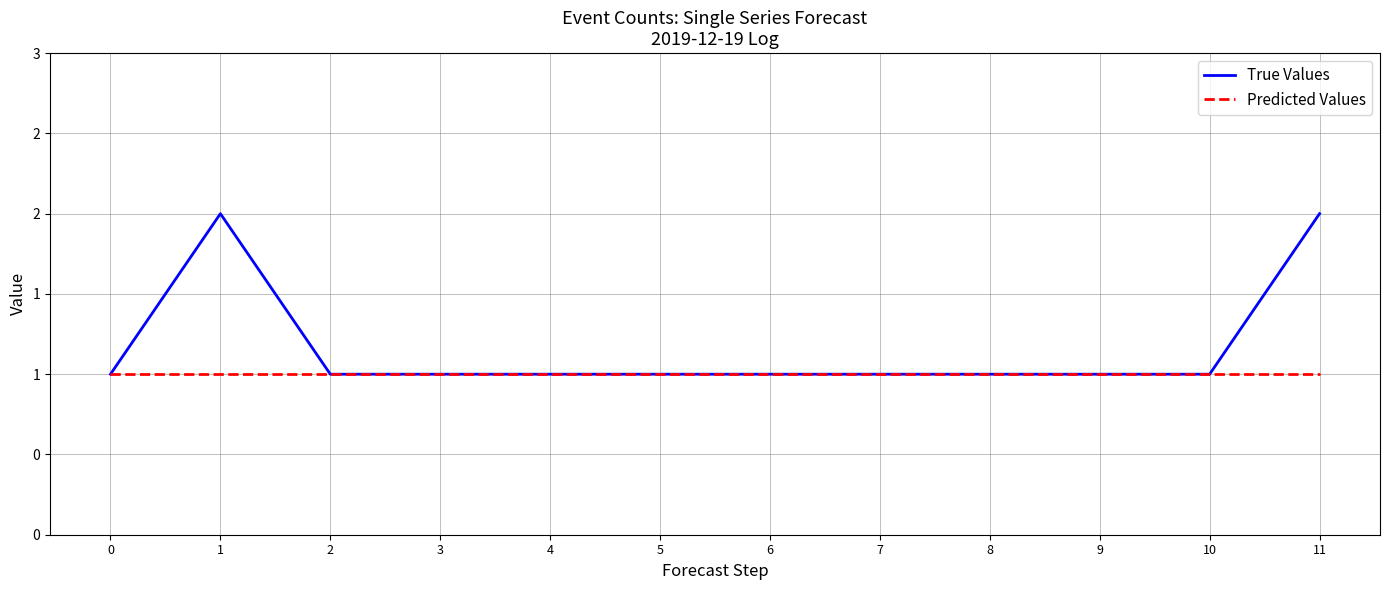

What is the smallest value displayed?

1